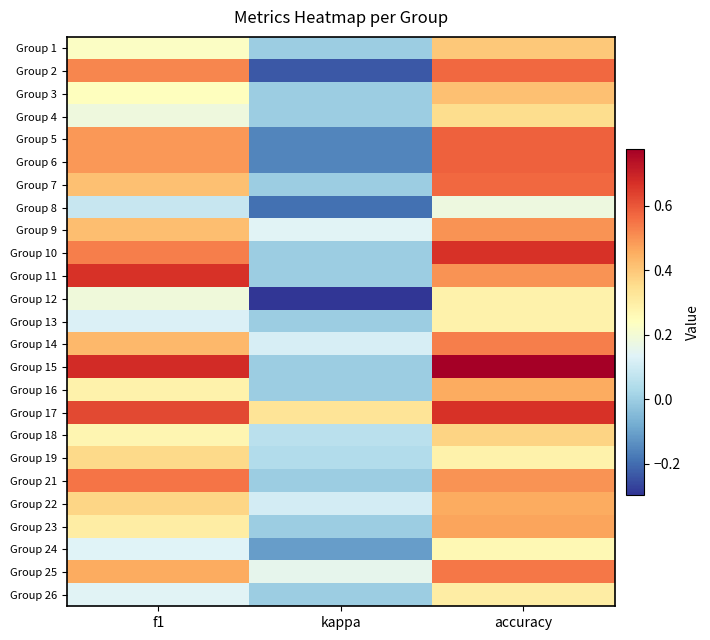

Reading left to right, transcribe all the data shown in this chart.

Group 1: f1=0.2	kappa=0.0	accuracy=0.4
Group 2: f1=0.5	kappa=-0.2	accuracy=0.6
Group 3: f1=0.2	kappa=0.0	accuracy=0.4
Group 4: f1=0.2	kappa=0.0	accuracy=0.4
Group 5: f1=0.5	kappa=-0.2	accuracy=0.6
Group 6: f1=0.5	kappa=-0.2	accuracy=0.6
Group 7: f1=0.4	kappa=0.0	accuracy=0.6
Group 8: f1=0.1	kappa=-0.2	accuracy=0.2
Group 9: f1=0.4	kappa=0.1	accuracy=0.5
Group 10: f1=0.5	kappa=0.0	accuracy=0.7
Group 11: f1=0.7	kappa=0.0	accuracy=0.5
Group 12: f1=0.2	kappa=-0.3	accuracy=0.3
Group 13: f1=0.1	kappa=0.0	accuracy=0.3
Group 14: f1=0.4	kappa=0.1	accuracy=0.5
Group 15: f1=0.7	kappa=0.0	accuracy=0.8
Group 16: f1=0.3	kappa=0.0	accuracy=0.5
Group 17: f1=0.6	kappa=0.3	accuracy=0.7
Group 18: f1=0.3	kappa=0.1	accuracy=0.4
Group 19: f1=0.4	kappa=0.0	accuracy=0.3
Group 21: f1=0.5	kappa=0.0	accuracy=0.5
Group 22: f1=0.4	kappa=0.1	accuracy=0.5
Group 23: f1=0.3	kappa=0.0	accuracy=0.5
Group 24: f1=0.1	kappa=-0.1	accuracy=0.3
Group 25: f1=0.5	kappa=0.2	accuracy=0.5
Group 26: f1=0.1	kappa=0.0	accuracy=0.3